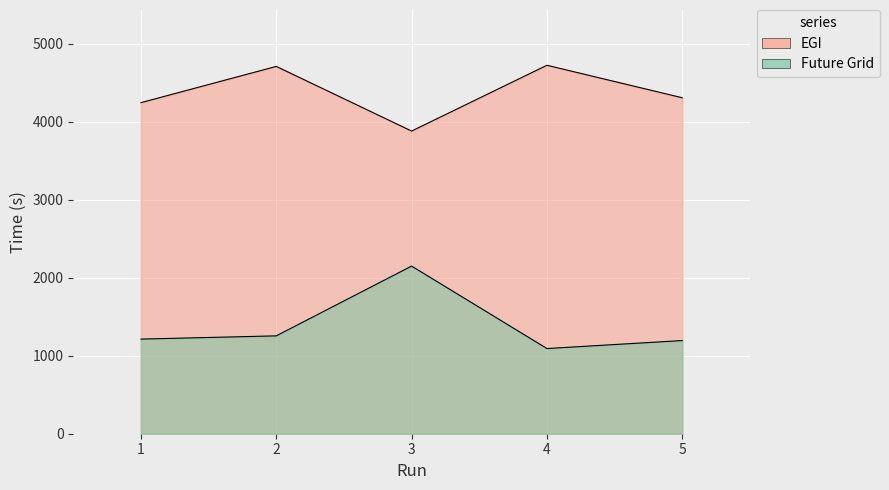

The EGI series shows 3879.5 at 3. True or false?

True